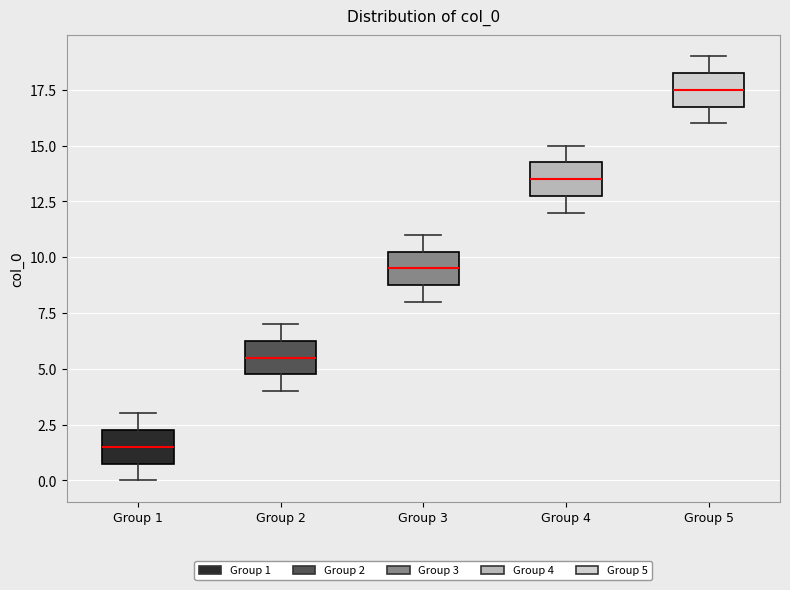

Which box's median line is the highest?

Group 5